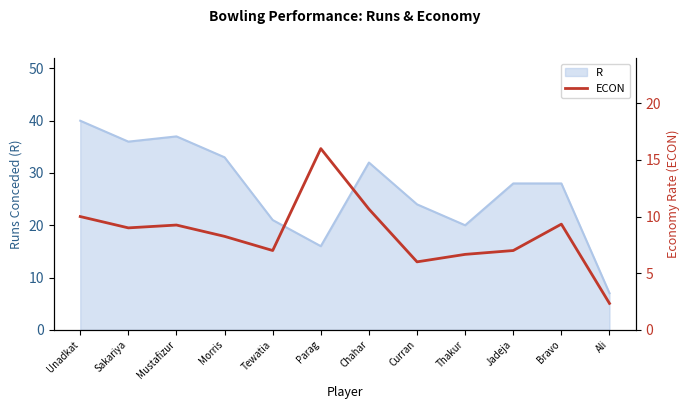

What is the sum of all values?

101.5